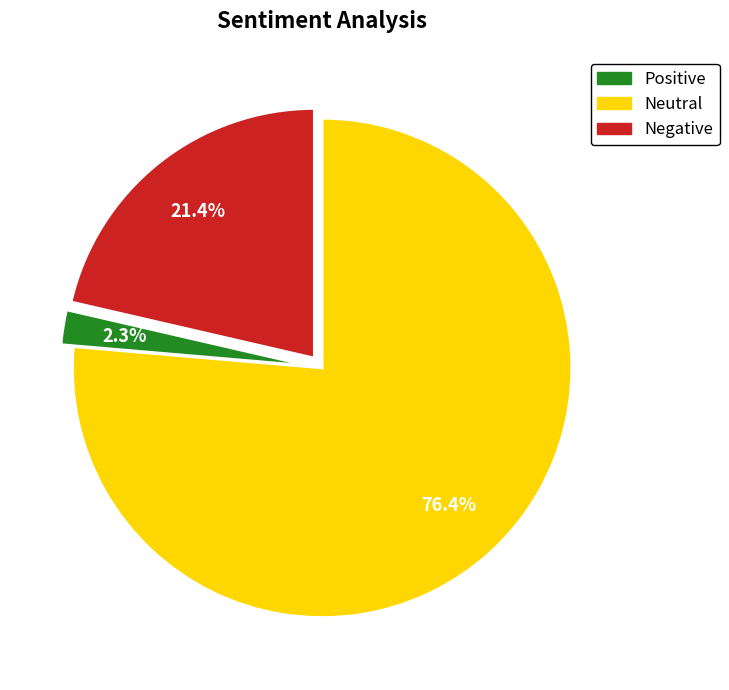

Is there a majority slice in this chart?

Yes